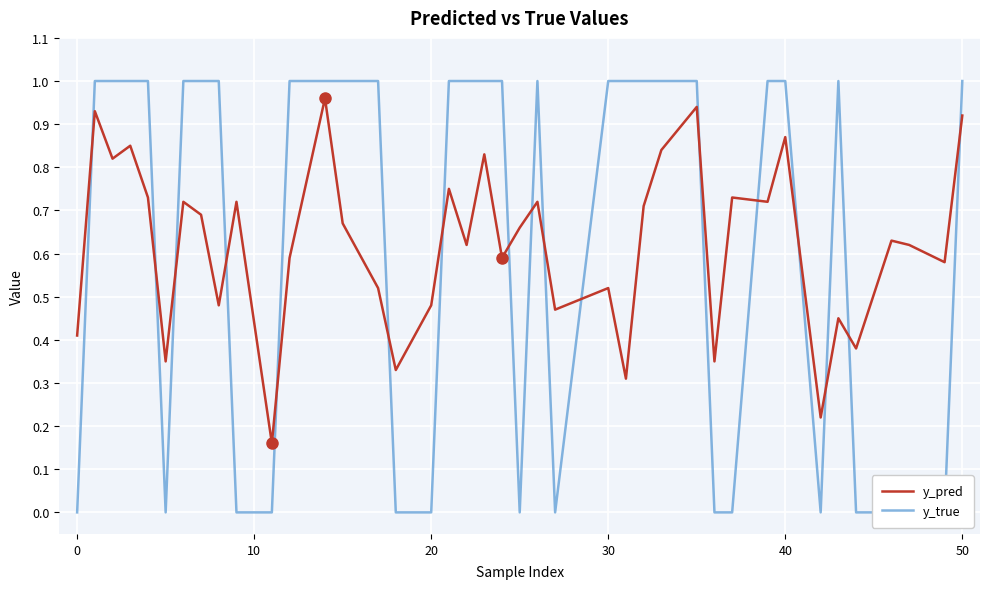

The value of y_pred at 0 is 0.2. True or false?

False